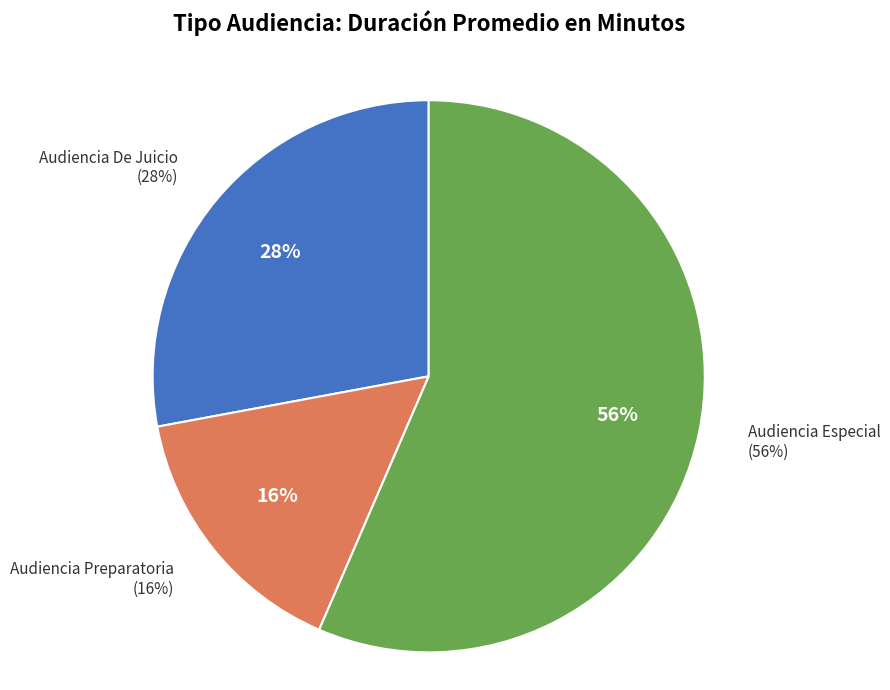

Is there any slice that represents more than half of the pie?

Yes